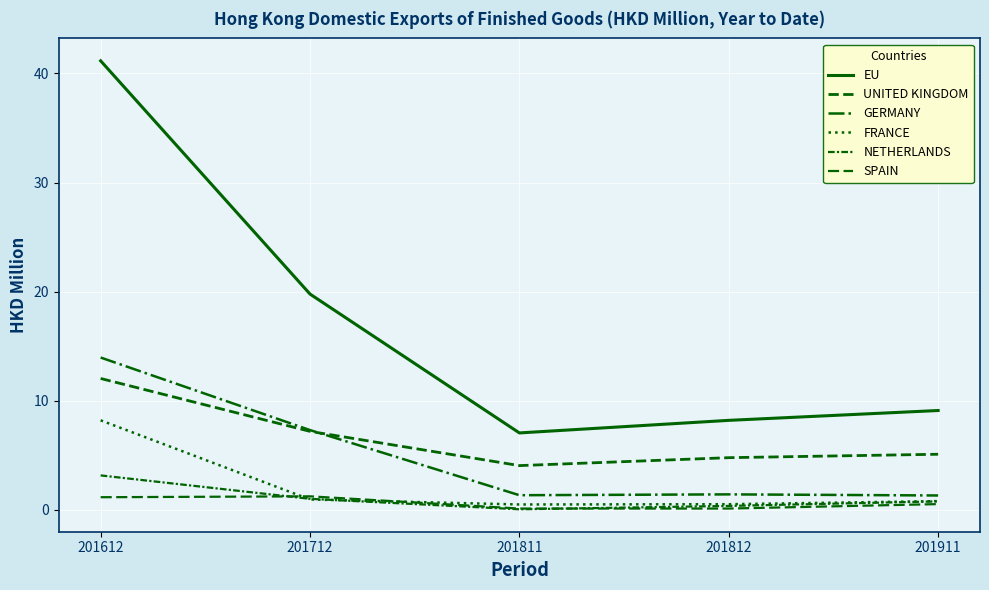

Reading left to right, extract all data points from this chart.

EU: 41.2	19.8	7.0	8.2	9.1
UNITED KINGDOM: 12.0	7.2	4.0	4.8	5.1
GERMANY: 14.0	7.3	1.3	1.4	1.3
FRANCE: 8.2	0.9	0.5	0.5	0.8
NETHERLANDS: 3.1	1.0	0.0	0.3	0.8
SPAIN: 1.1	1.2	0.1	0.1	0.5